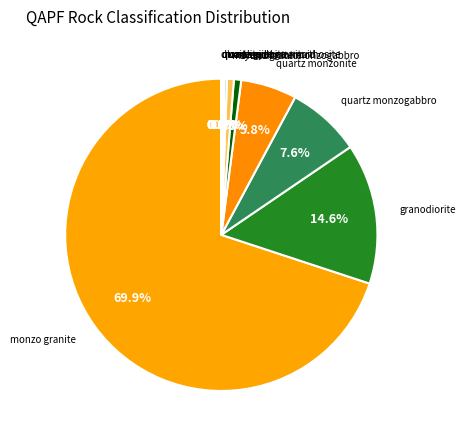

Rank the categories by value from highest to lowest.

monzo granite, granodiorite, quartz monzogabbro, quartz monzonite, syeno granite, monzodiorite monzogabbro, tonalite, monzonite, quartz-rich granitoid, quartz syenite, diorite gabbro anorthosite, quartz monzodiorite